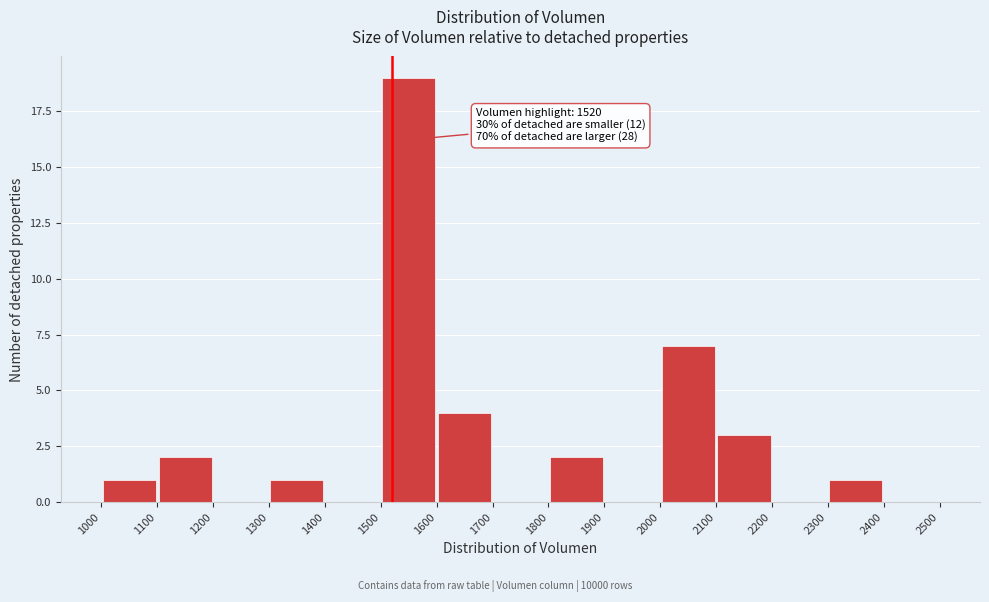

Over which range of the x-axis is the bar tallest?

1500 to 1600